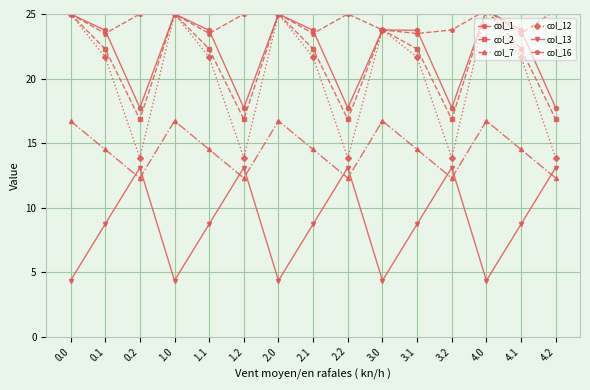

How many interior local peaks does the col_1 series have?

4